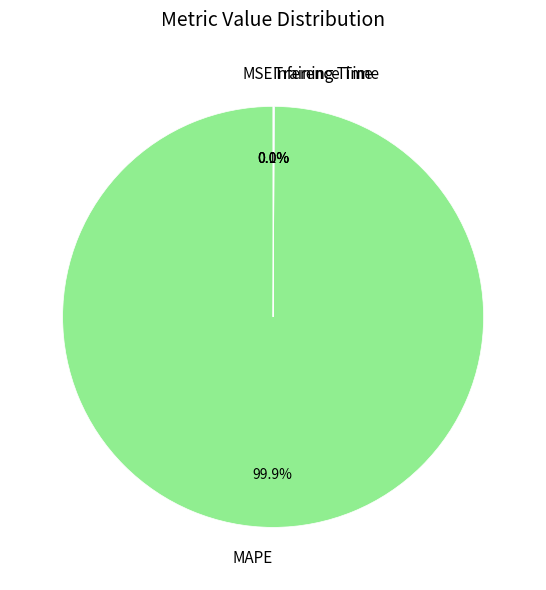

How much of the chart is everything except MAPE?

0.1%